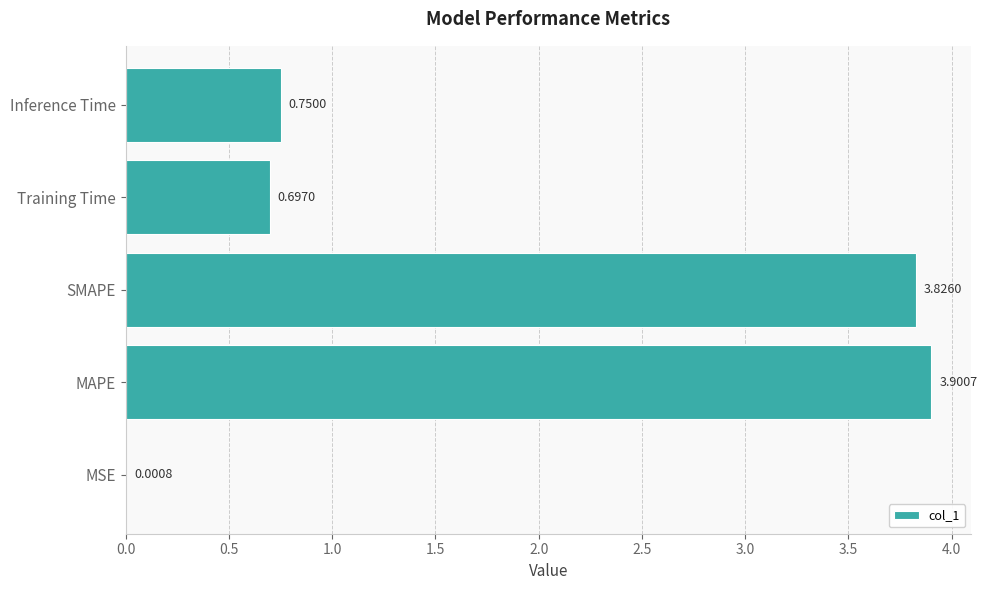

Which label corresponds to the largest value in the chart?

MAPE